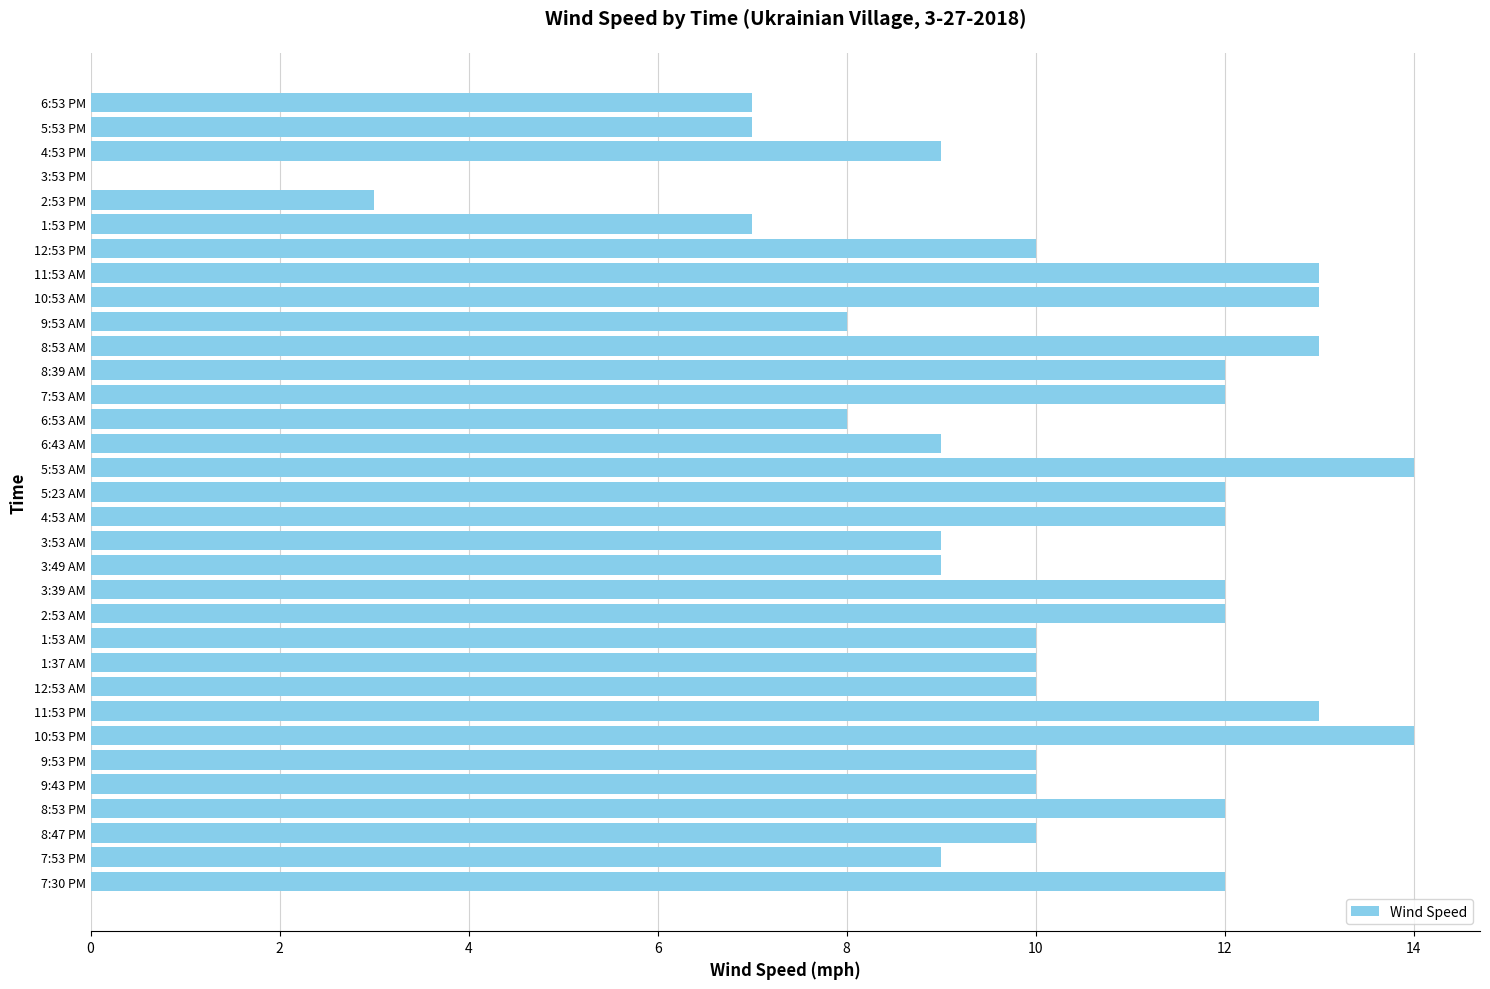

Approximately how many times larger is the value at 12:53 PM compared to 9:43 PM?

1.0